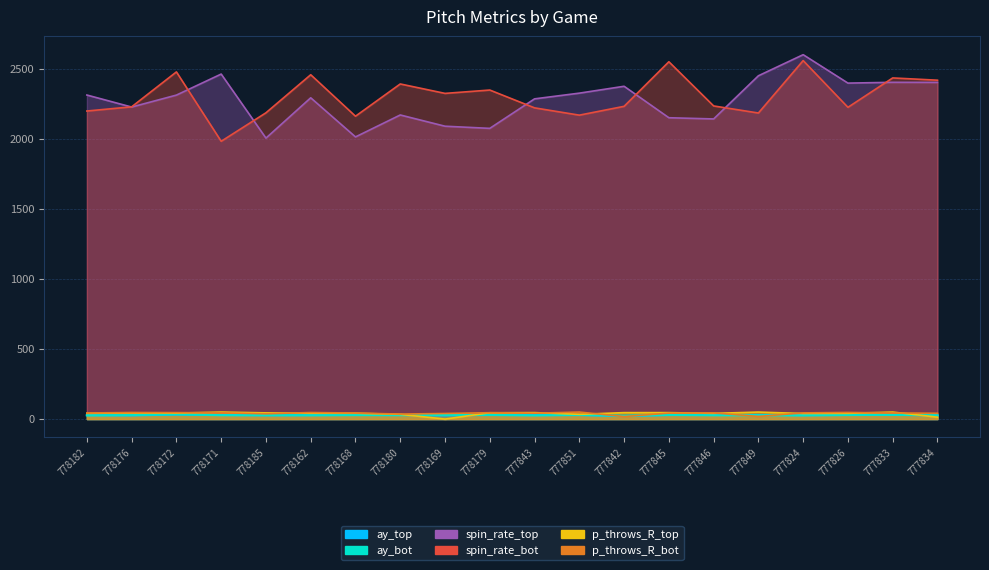

How many lines are shown in the chart?

6